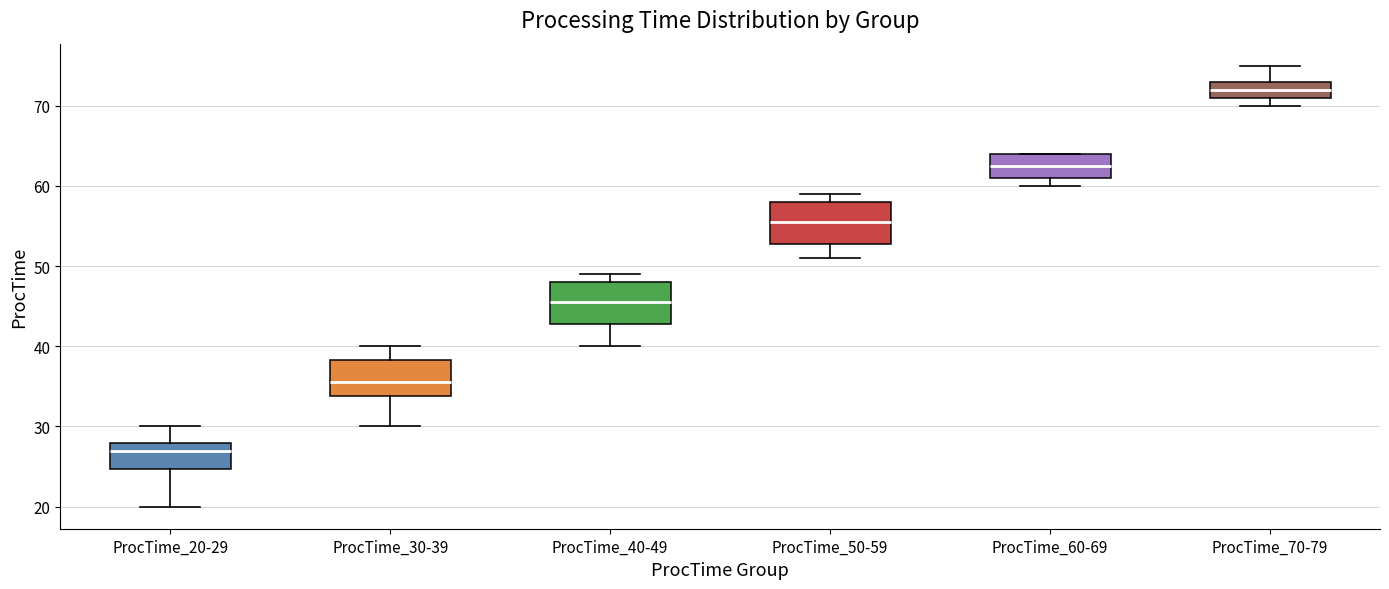

Where is the upper edge of the box for ProcTime_20-29 on the y-axis? The values are not printed on the chart, so give them approximately, as read against the axis.

28